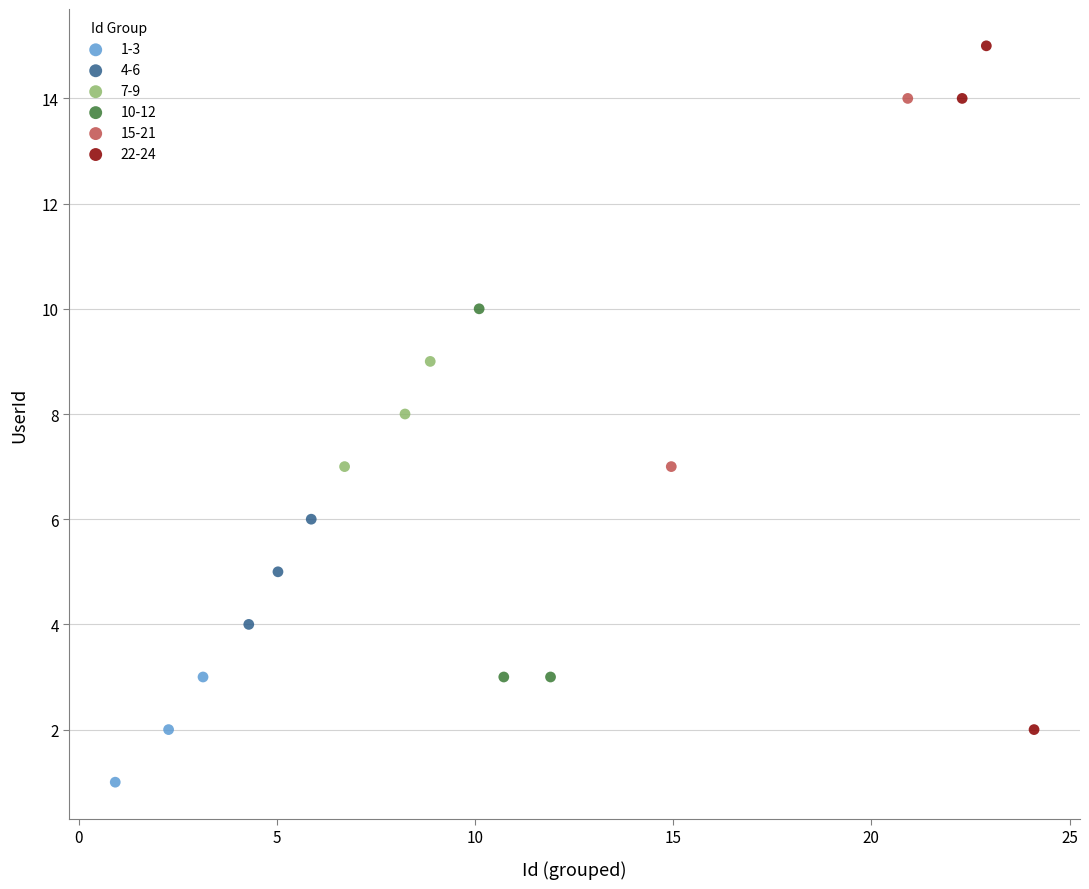

What are all the series names shown in the legend?

1-3, 4-6, 7-9, 10-12, 15-21, 22-24